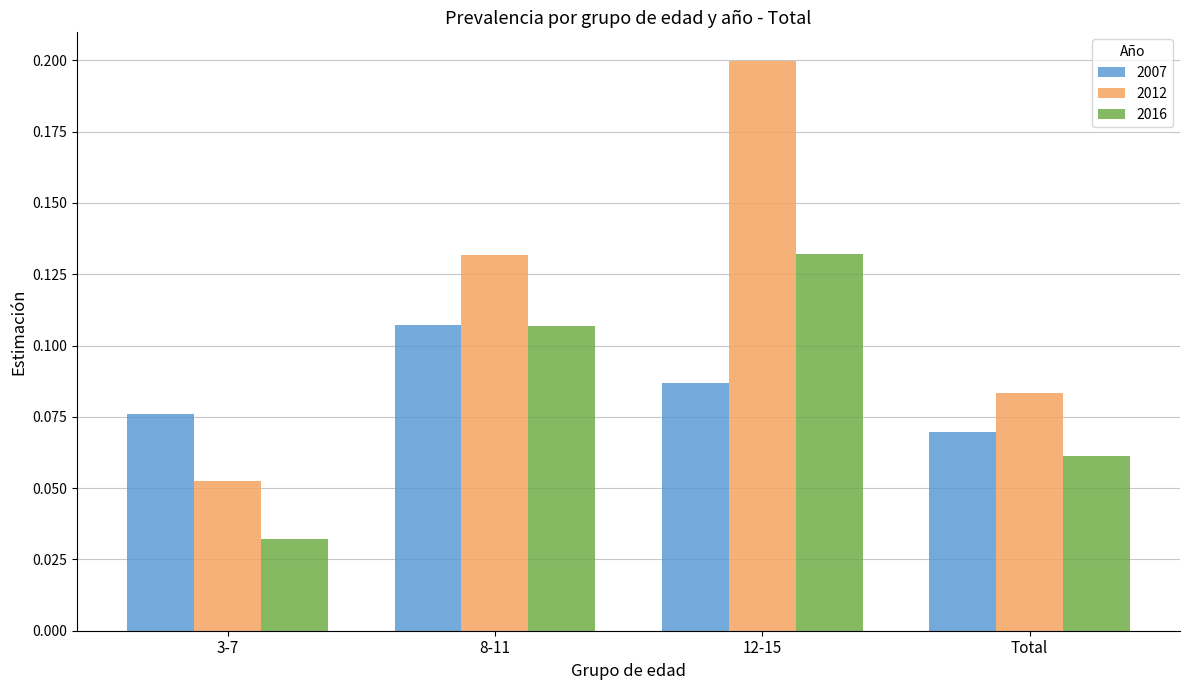

How many groups of bars are there?

4